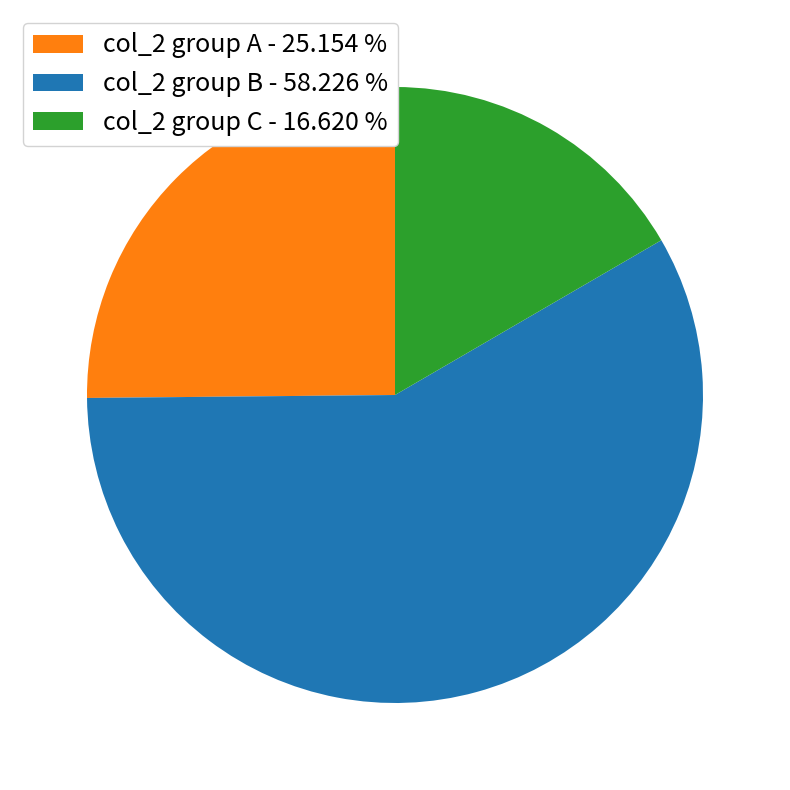

Between col_2 group B - 58.226 % and col_2 group A - 25.154 %, which is larger?

col_2 group B - 58.226 %